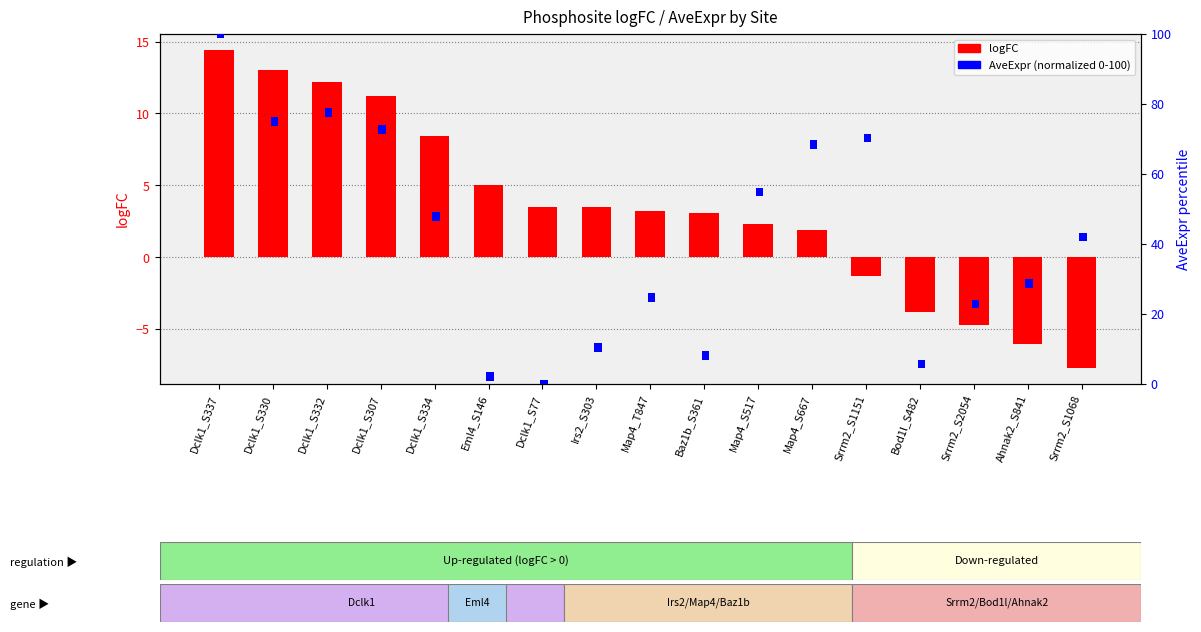

Count the number of categories in the chart.

17